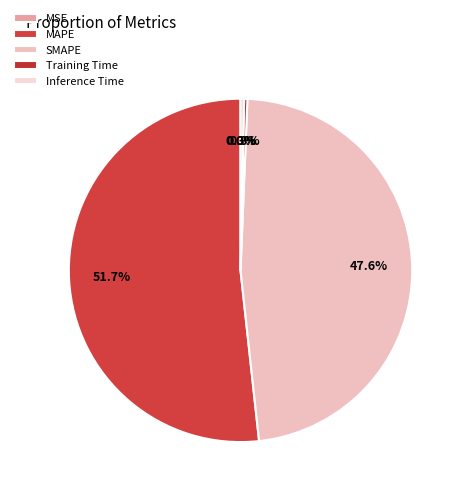

To the nearest percent, what is the combined percentage of SMAPE and MSE?

48%